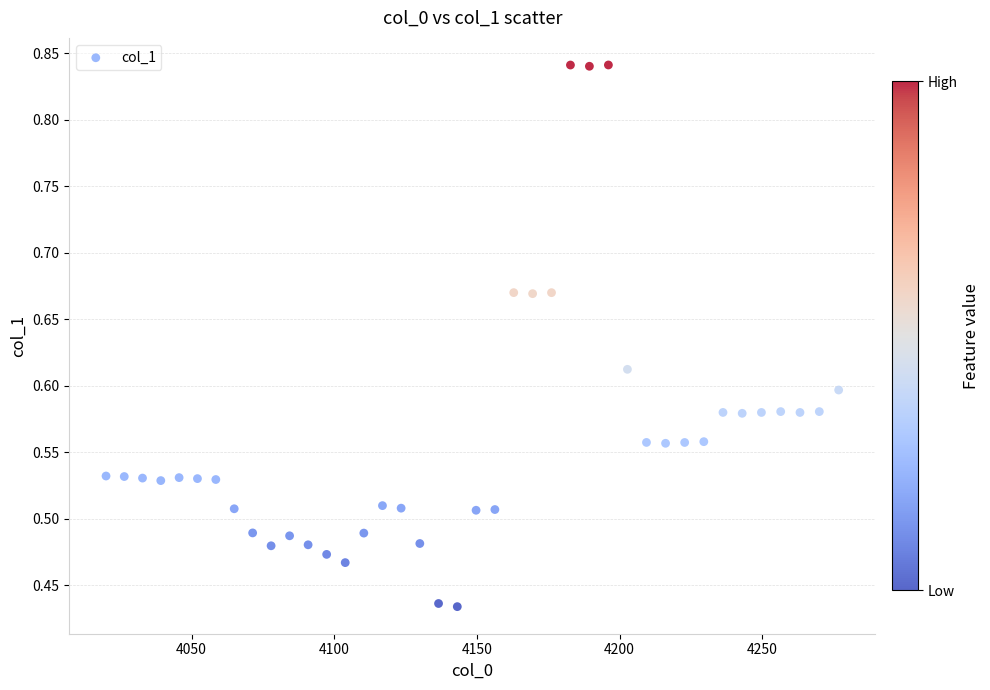

What is the range of X values (max minus min)?

256.8